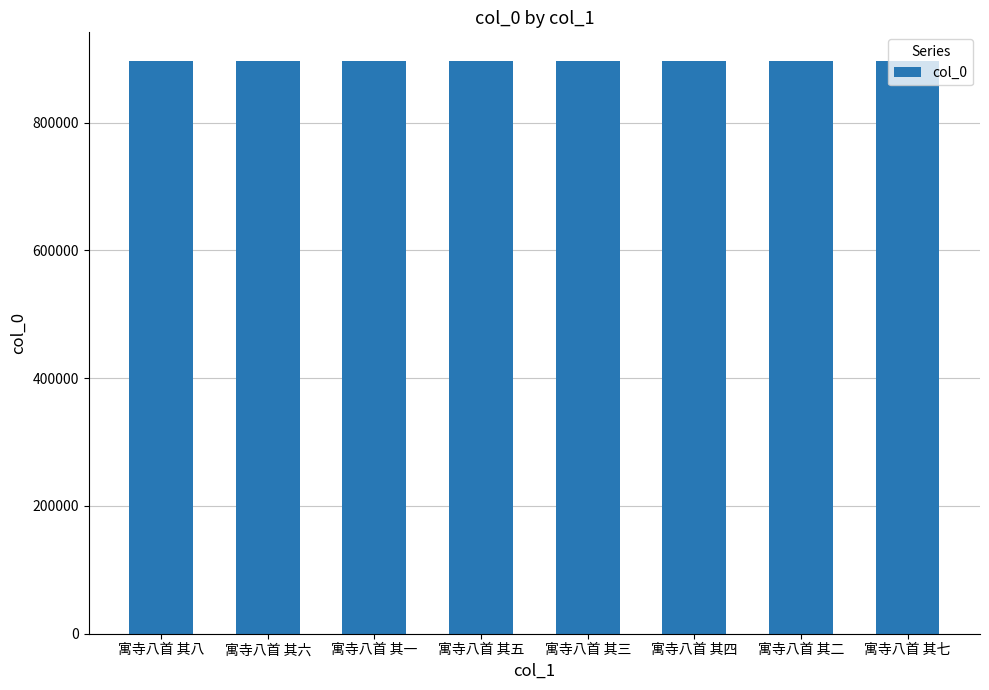

The value at 寓寺八首 其七 is 1495898. True or false?

False